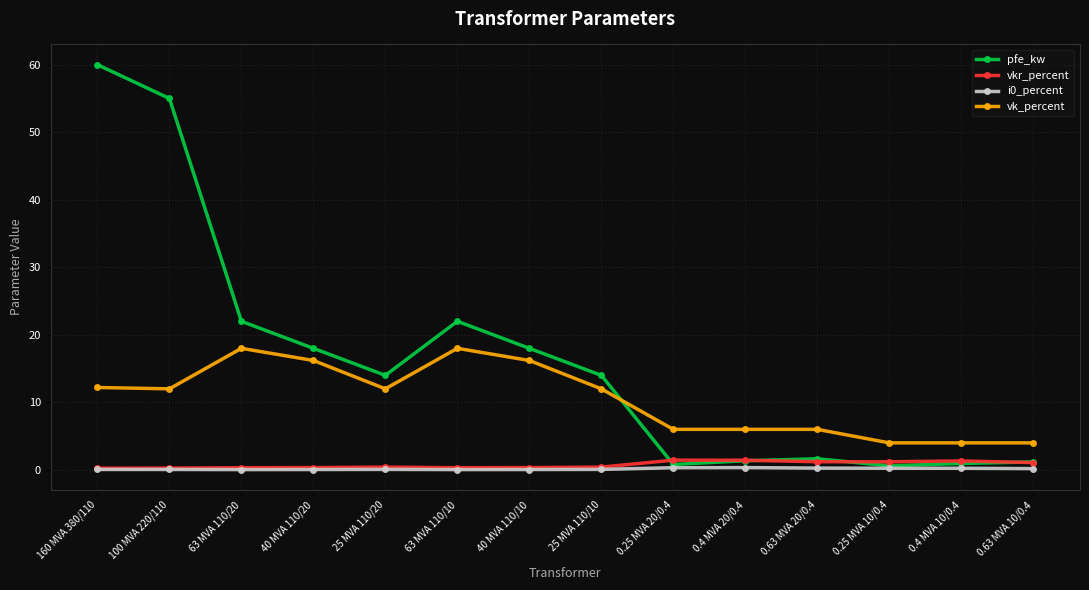

Between which two adjacent categories do vkr_percent and pfe_kw first intersect?

25 MVA 110/10 and 0.25 MVA 20/0.4